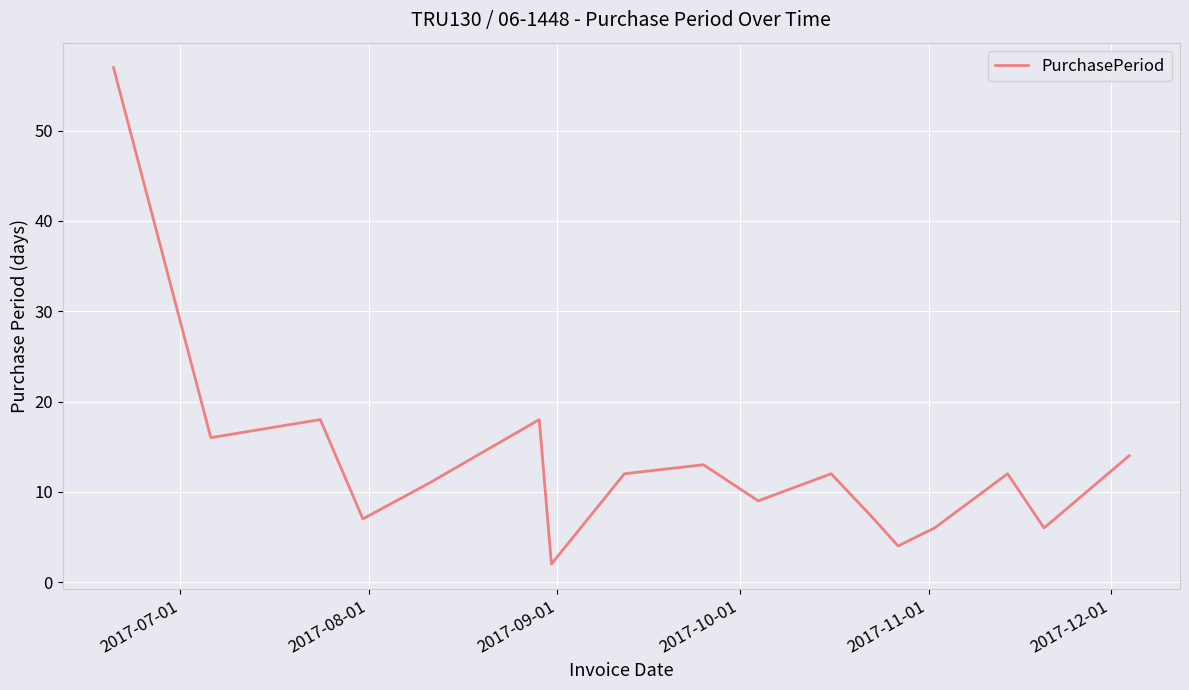

What is the maximum value shown in the chart?

57